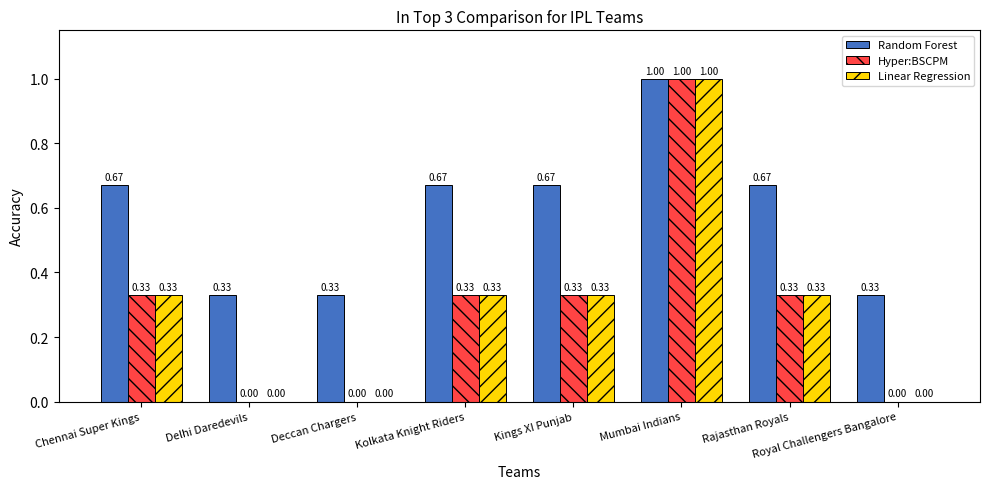

Count the number of data series in this chart.

3